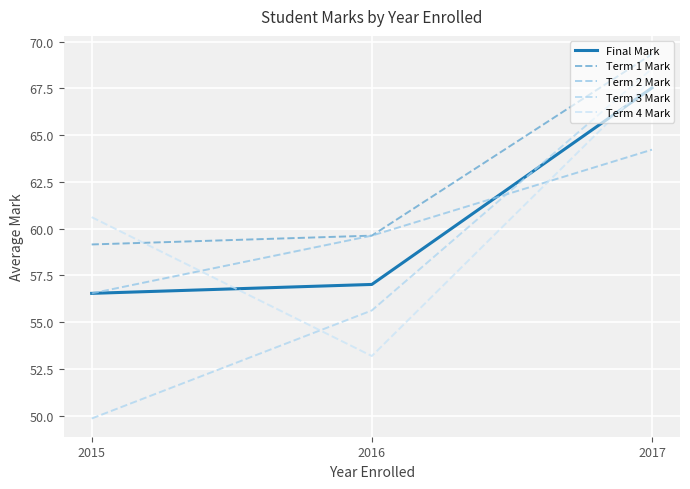

Reading left to right, what are all the values shown in this chart?

Final Mark: 56.5	57.0	67.5
Term 1 Mark: 59.2	59.6	69.3
Term 2 Mark: 56.5	59.6	64.2
Term 3 Mark: 49.8	55.6	68.6
Term 4 Mark: 60.6	53.2	68.0